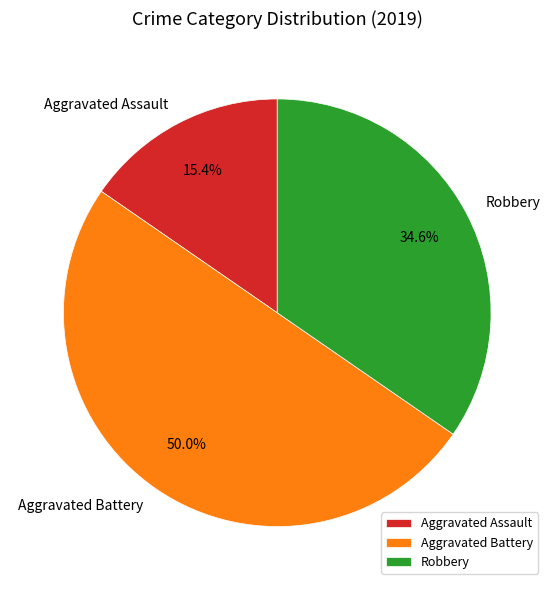

Between Robbery and Aggravated Battery, which is larger?

Aggravated Battery